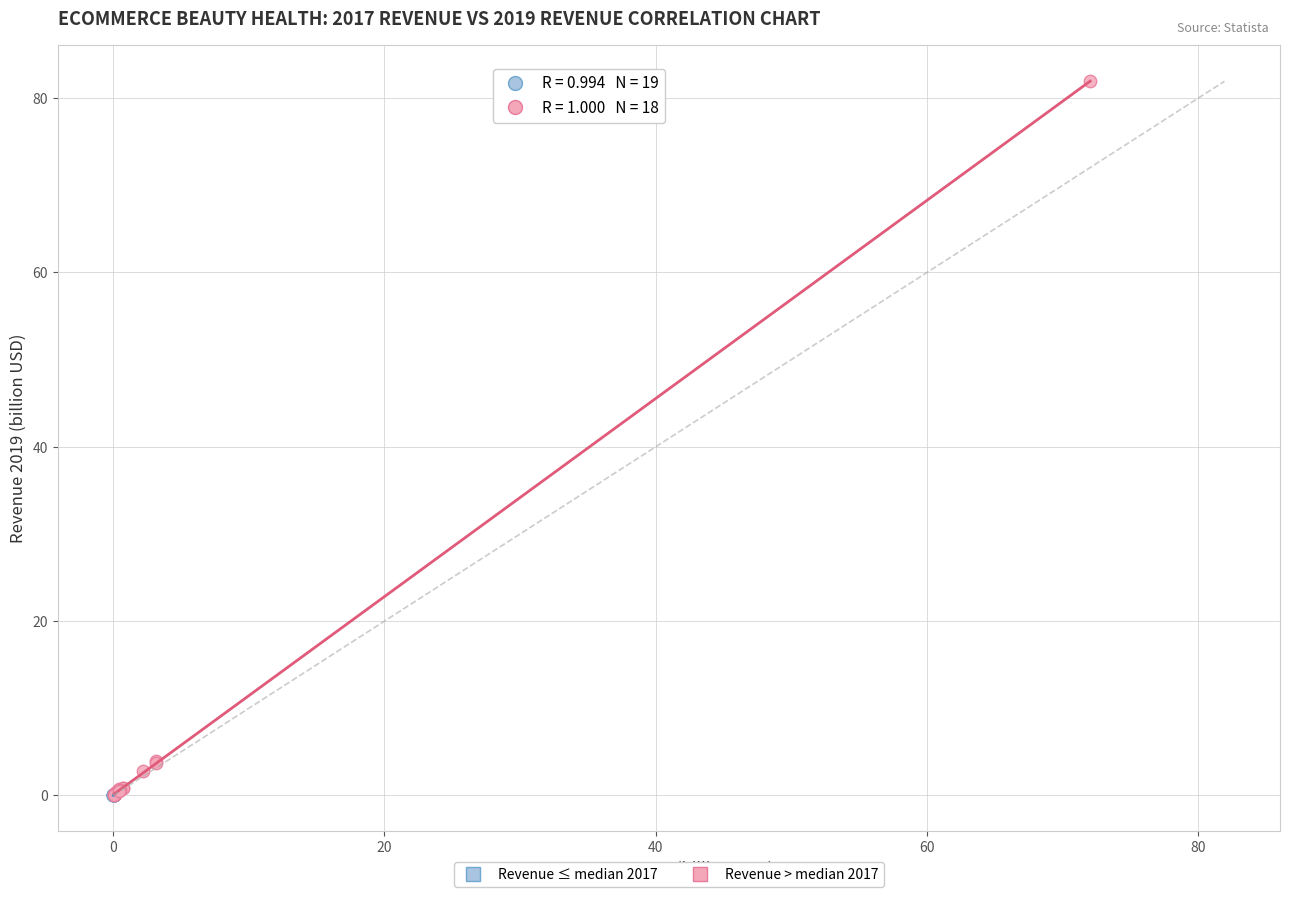

Which series contains the highest Y value?

Revenue > median 2017